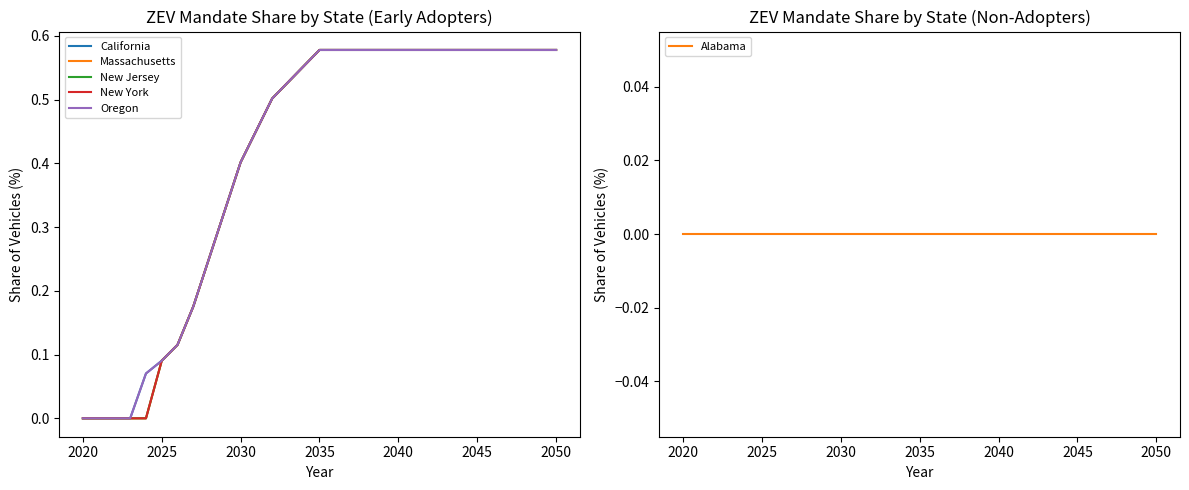

Reading left to right, extract all data points from this chart.

California: 0.0	0.0	0.0	0.0	0.1	0.1	0.1	0.2	0.3	0.3	0.4	0.5	0.5	0.5	0.6	0.6	0.6	0.6	0.6	0.6	0.6	0.6	0.6	0.6	0.6	0.6	0.6	0.6	0.6	0.6	0.6
Massachusetts: 0.0	0.0	0.0	0.0	0.0	0.1	0.1	0.2	0.3	0.3	0.4	0.5	0.5	0.5	0.6	0.6	0.6	0.6	0.6	0.6	0.6	0.6	0.6	0.6	0.6	0.6	0.6	0.6	0.6	0.6	0.6
New Jersey: 0.0	0.0	0.0	0.0	0.0	0.1	0.1	0.2	0.3	0.3	0.4	0.5	0.5	0.5	0.6	0.6	0.6	0.6	0.6	0.6	0.6	0.6	0.6	0.6	0.6	0.6	0.6	0.6	0.6	0.6	0.6
New York: 0.0	0.0	0.0	0.0	0.0	0.1	0.1	0.2	0.3	0.3	0.4	0.5	0.5	0.5	0.6	0.6	0.6	0.6	0.6	0.6	0.6	0.6	0.6	0.6	0.6	0.6	0.6	0.6	0.6	0.6	0.6
Oregon: 0.0	0.0	0.0	0.0	0.1	0.1	0.1	0.2	0.3	0.3	0.4	0.5	0.5	0.5	0.6	0.6	0.6	0.6	0.6	0.6	0.6	0.6	0.6	0.6	0.6	0.6	0.6	0.6	0.6	0.6	0.6
Alabama: 0.0	0.0	0.0	0.0	0.0	0.0	0.0	0.0	0.0	0.0	0.0	0.0	0.0	0.0	0.0	0.0	0.0	0.0	0.0	0.0	0.0	0.0	0.0	0.0	0.0	0.0	0.0	0.0	0.0	0.0	0.0